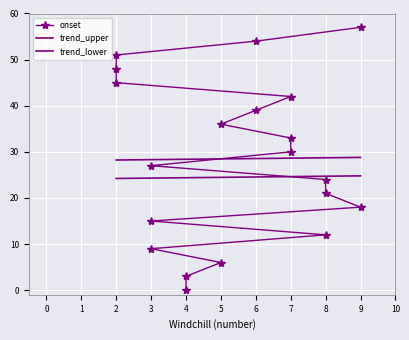

Is this an area chart (filled region under the line)?

No